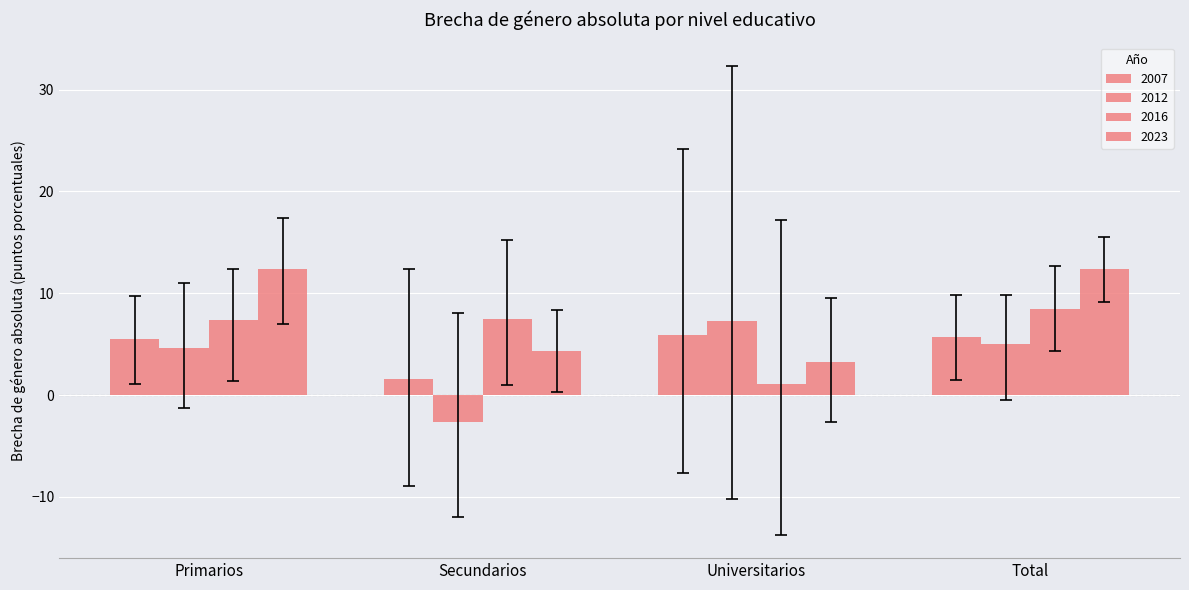

At which label does 2007 reach its minimum?

Secundarios